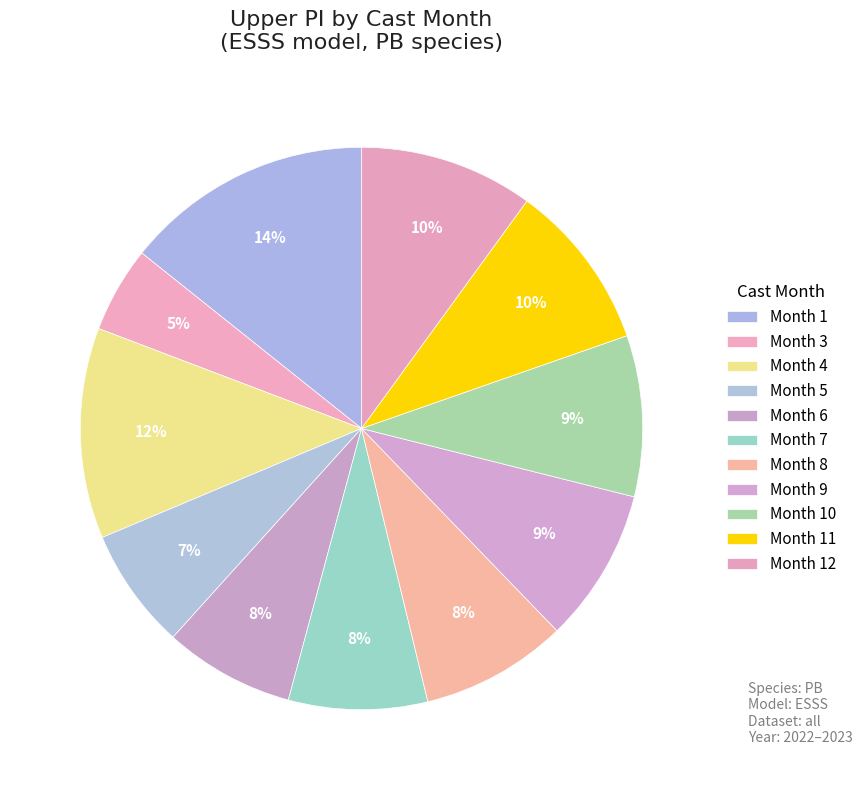

How many slices are in this pie chart?

11